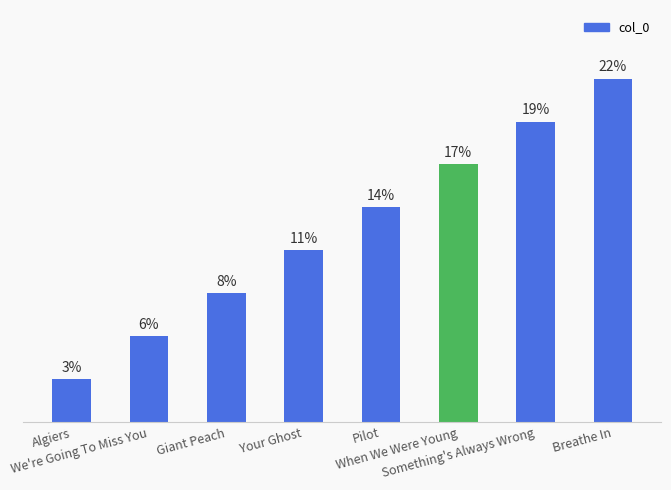

Are the bars horizontal?

No